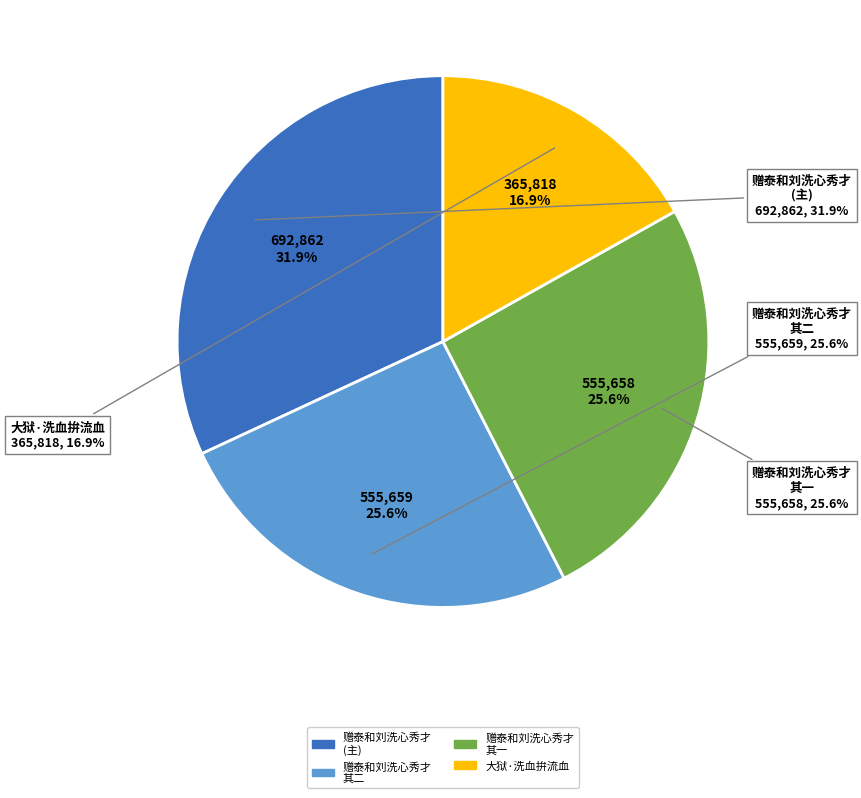

Rank the categories by value from lowest to highest.

大狱·洗血拚流血, 赠泰和刘洗心秀才洗心兄晴川翁同予系狱洗心自泰和奔来问赋此以慰之 其一, 赠泰和刘洗心秀才洗心兄晴川翁同予系狱洗心自泰和奔来问赋此以慰之 其二, 赠泰和刘洗心秀才洗心兄晴川翁同予系狱洗心自泰和奔来问赋此以慰之